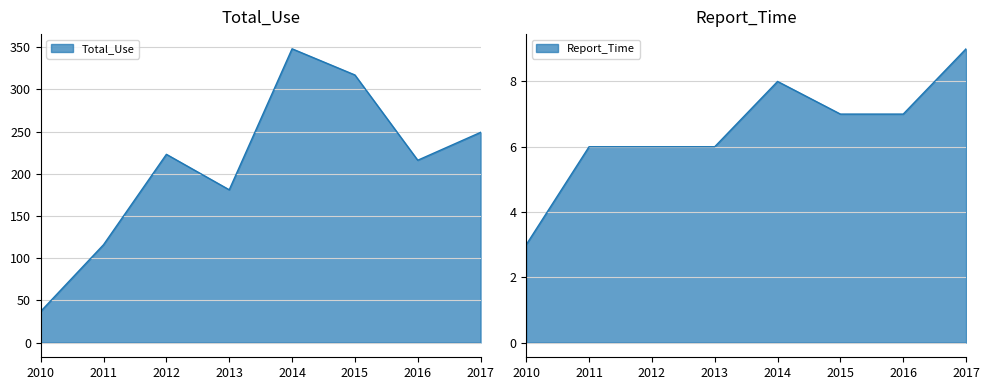

True or false: Total_Use and Report_Time intersect in this chart.

False